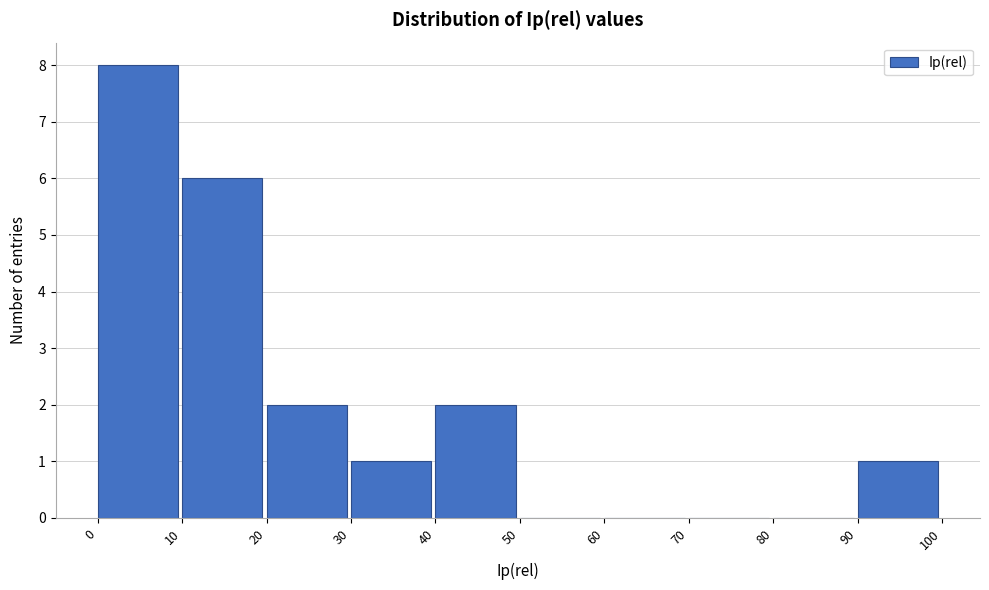

What is the height of the bar covering 10 to 20 on the x-axis? The values are not printed on the chart, so give them approximately, as read against the axis.

6